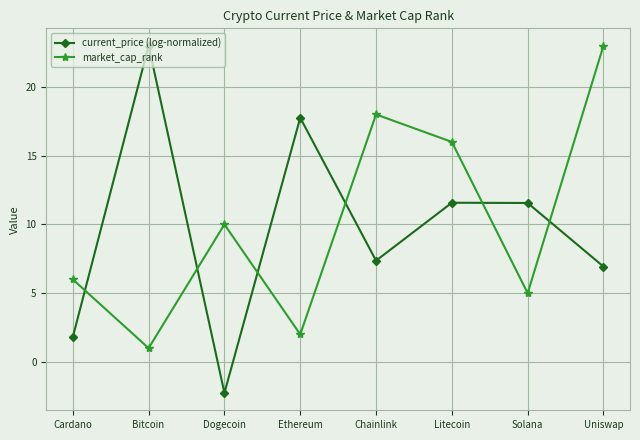

Rank the series at Chainlink from highest to lowest value.

market_cap_rank, current_price (log-normalized)